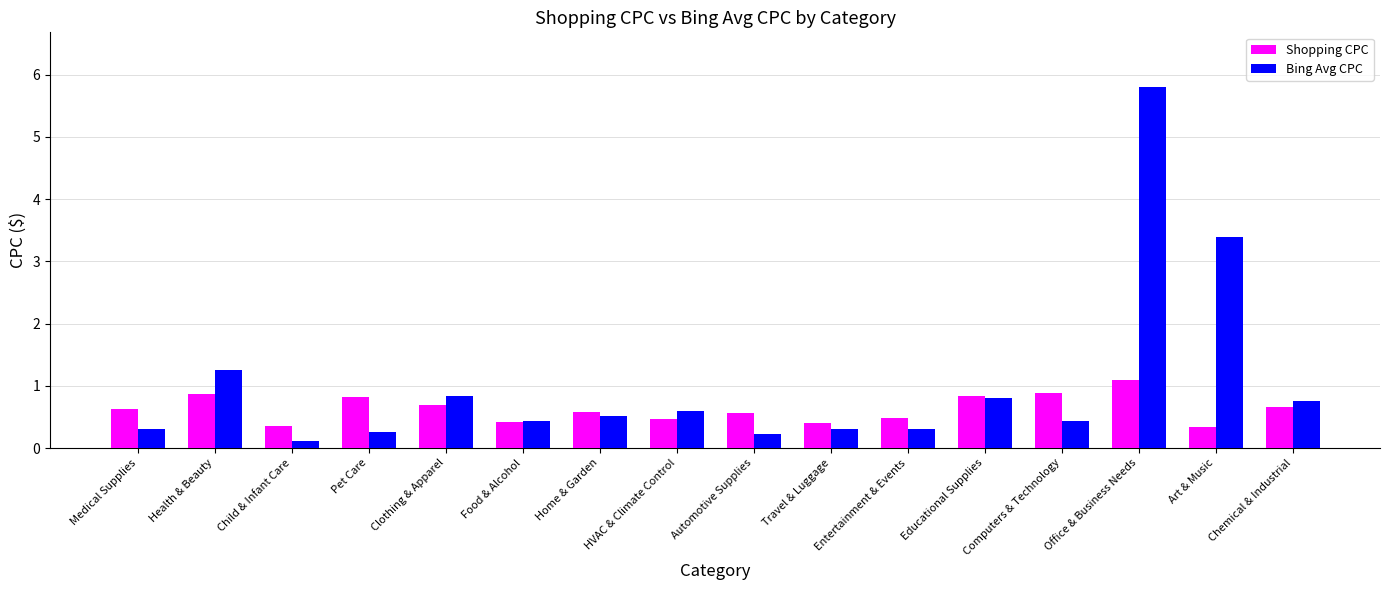

What is the sum of all Shopping CPC values?

10.1